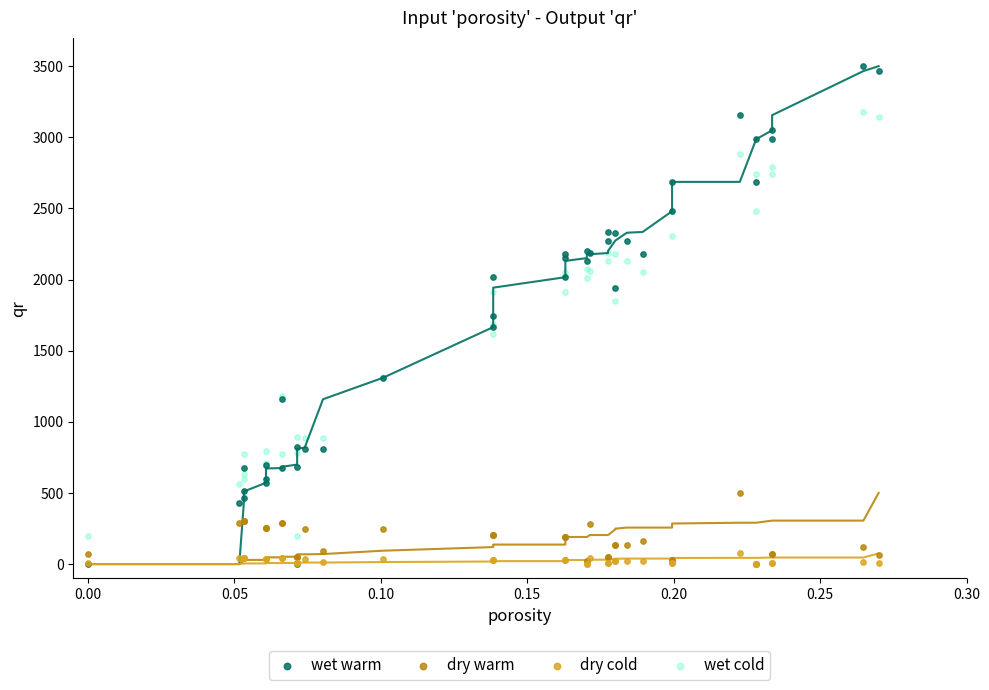

What are all the series names shown in the legend?

wet warm, dry warm, dry cold, wet cold